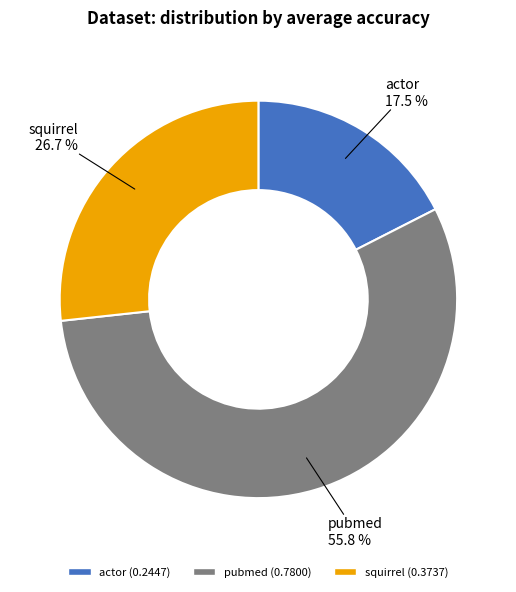

Count the number of slices in the pie.

3